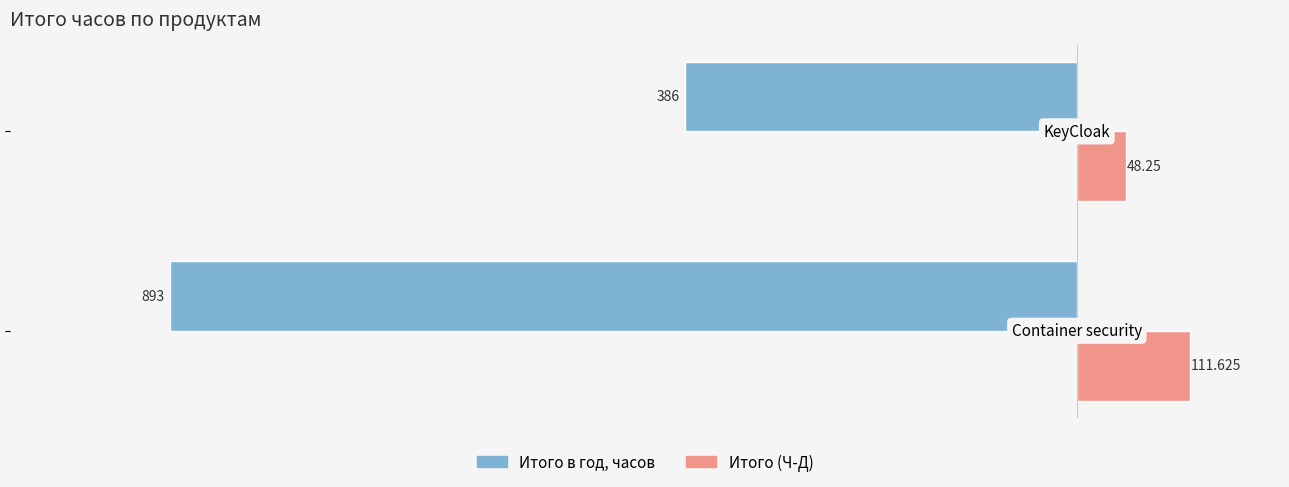

Which series has the largest total across all categories?

Итого (Ч-Д)